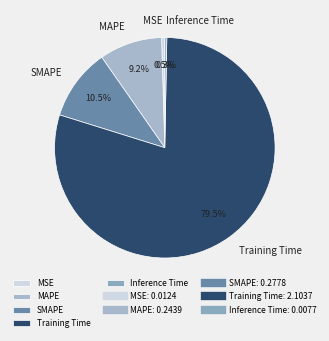

Does Training Time account for over 50% of the chart?

Yes